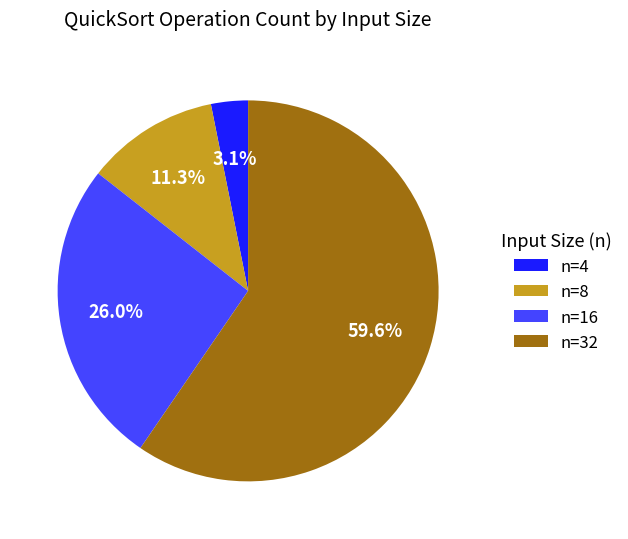

What percentage do n=16 and n=8 together represent?

37.3%